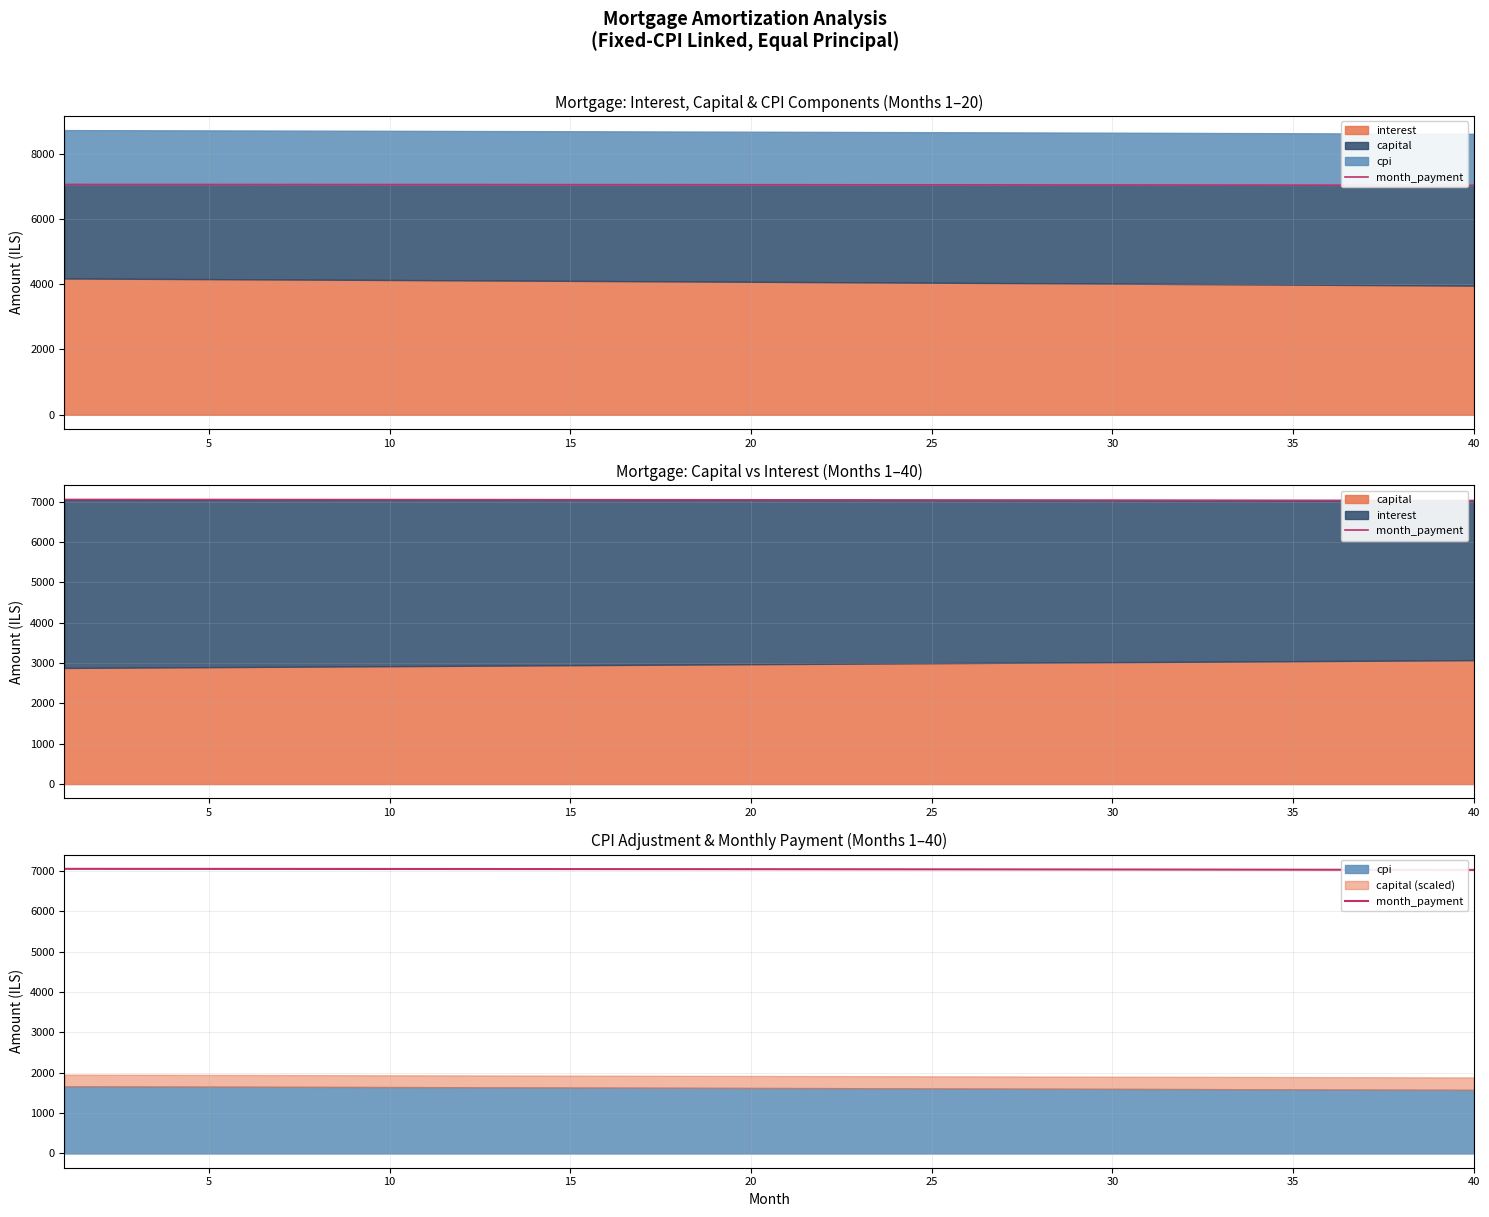

True or false: the data shows 4029.4 at 21.

False